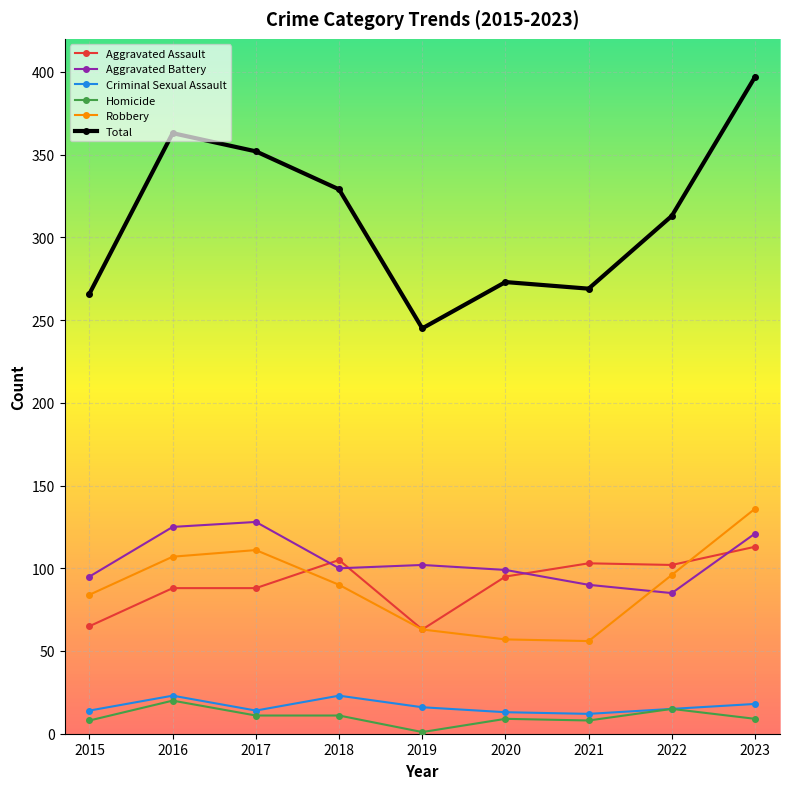

True or false: Total and Aggravated Battery intersect in this chart.

False